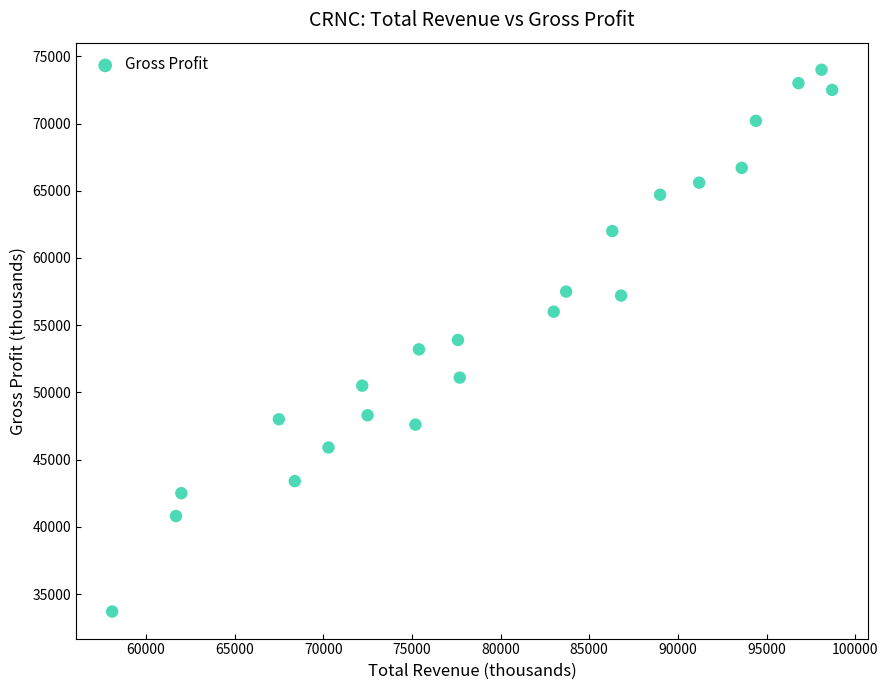

What is the range of X values (max minus min)?

40600